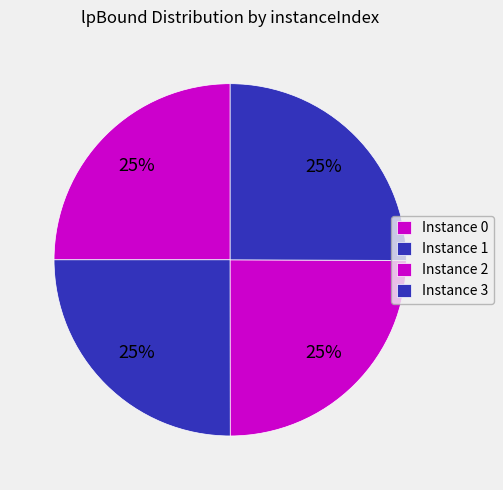

Does any single category account for the majority?

No